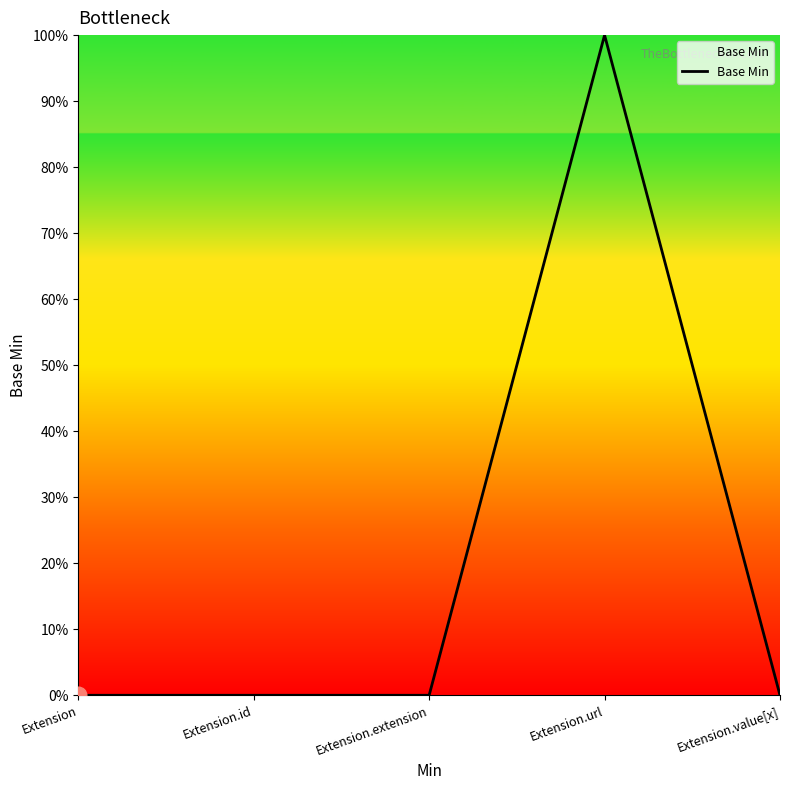

Is it true that the value at Extension.url is 1?

True